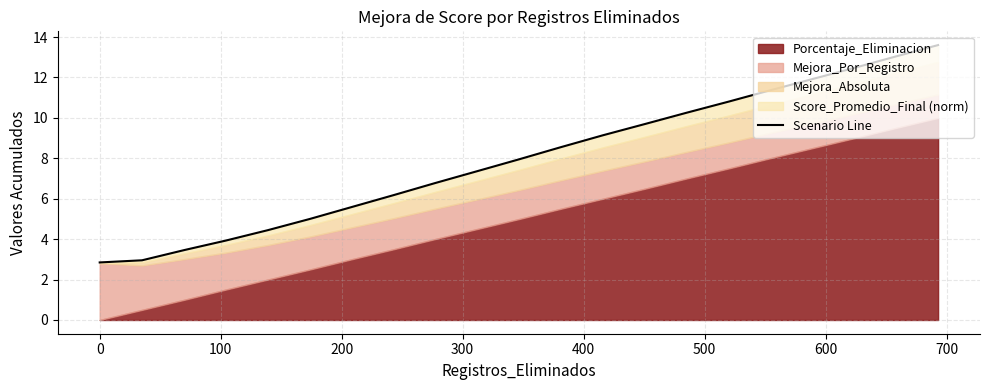

True or false: the data shows 7.8 at 500.

False